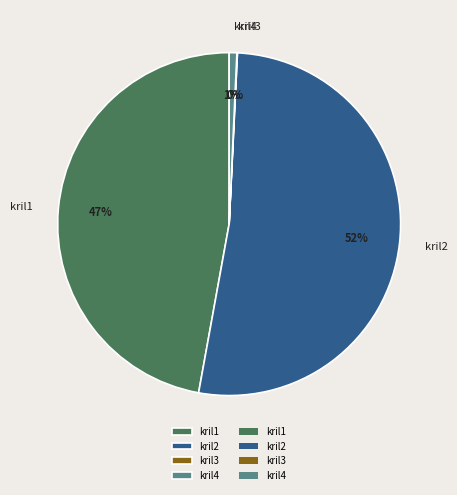

True or false: kril2 accounts for 66% of the total.

False